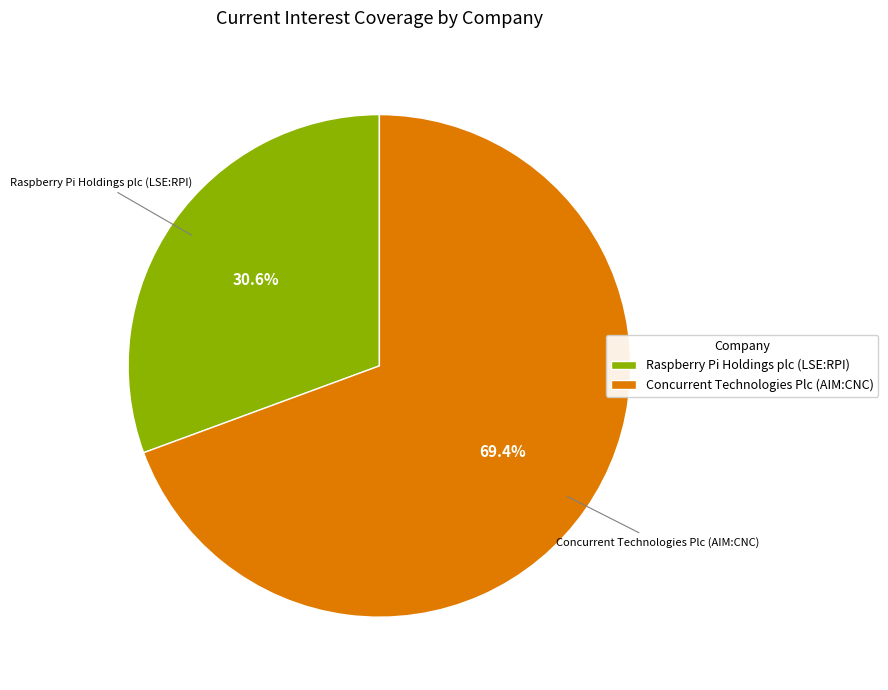

How many slices are in this pie chart?

2